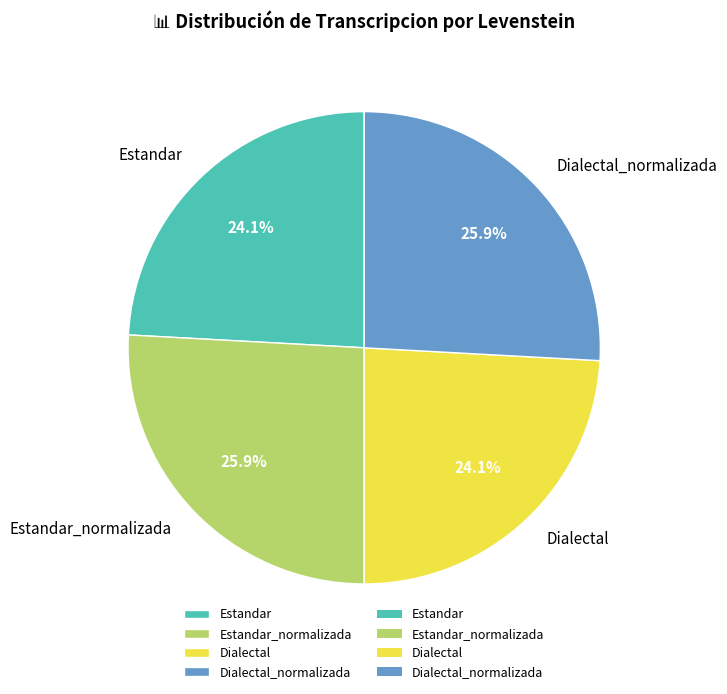

Is Estandar_normalizada the majority of the pie?

No